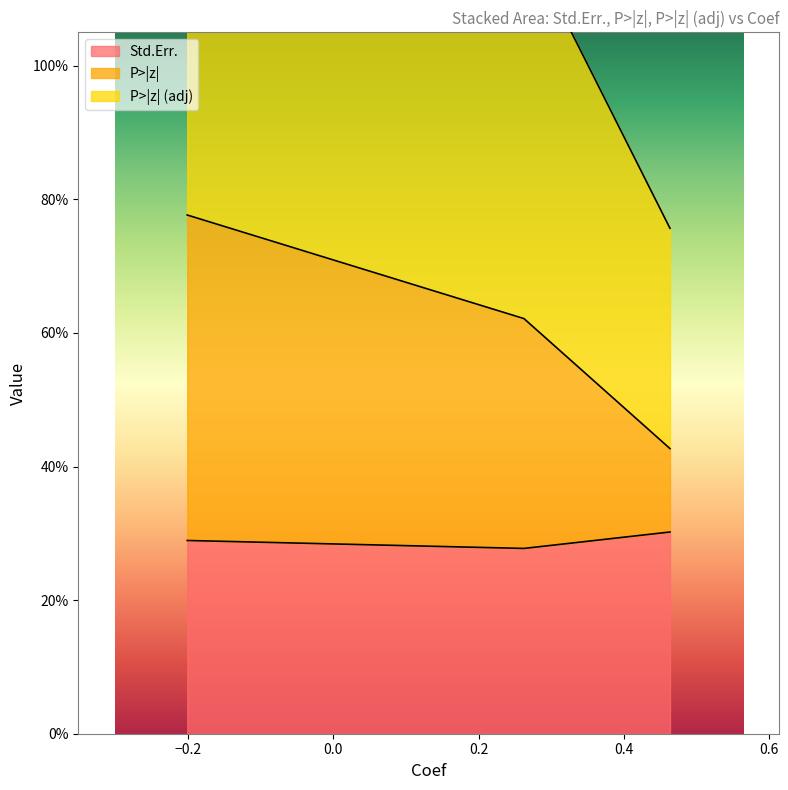

How many lines are shown in the chart?

2